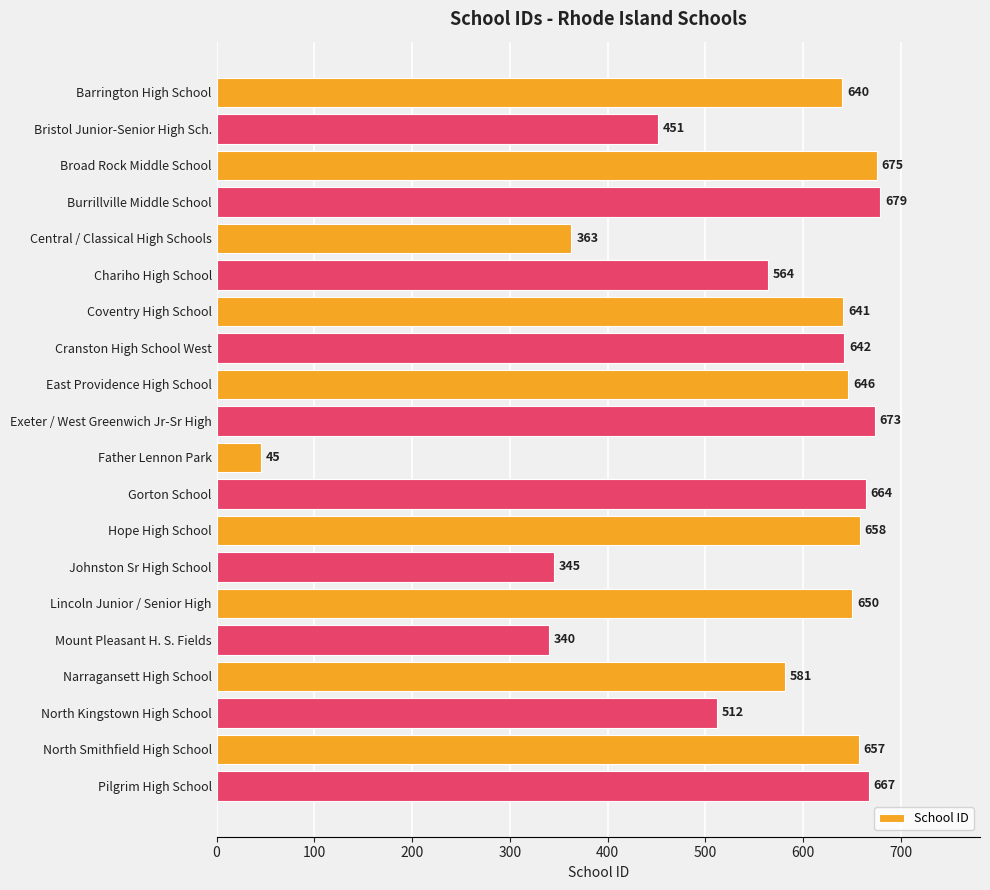

Reading top to bottom, list all the values displayed in this chart.

640	451	675	679	363	564	641	642	646	673	45	664	658	345	650	340	581	512	657	667